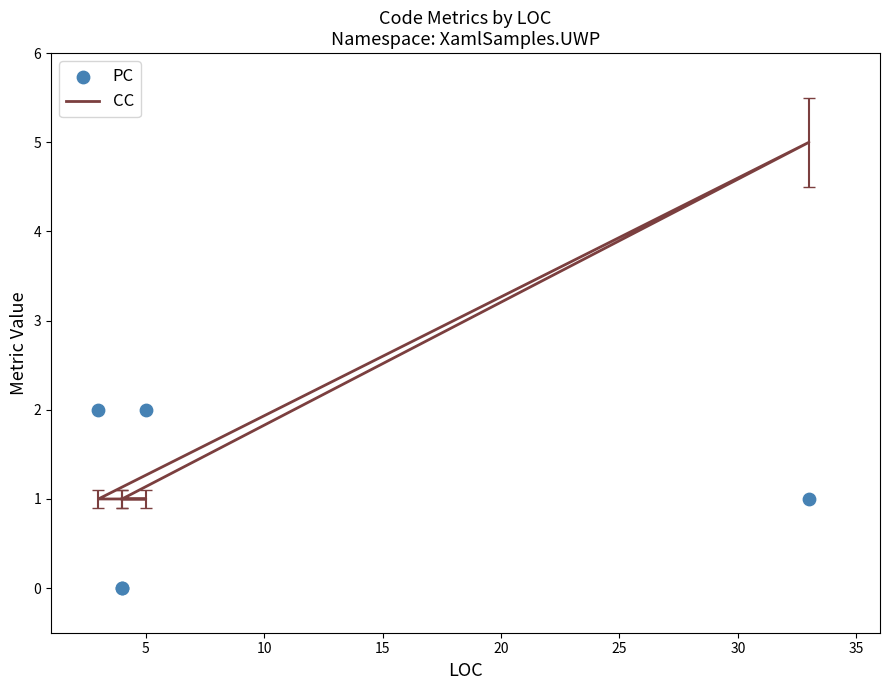

Which series has the largest total across all categories?

CC